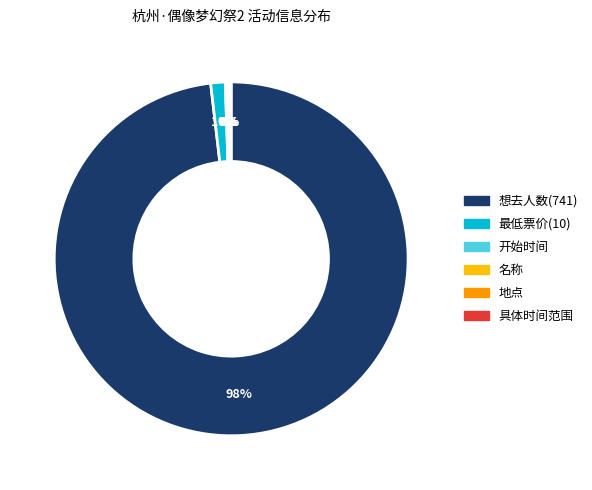

To the nearest percent, what is the average slice percentage?

17%